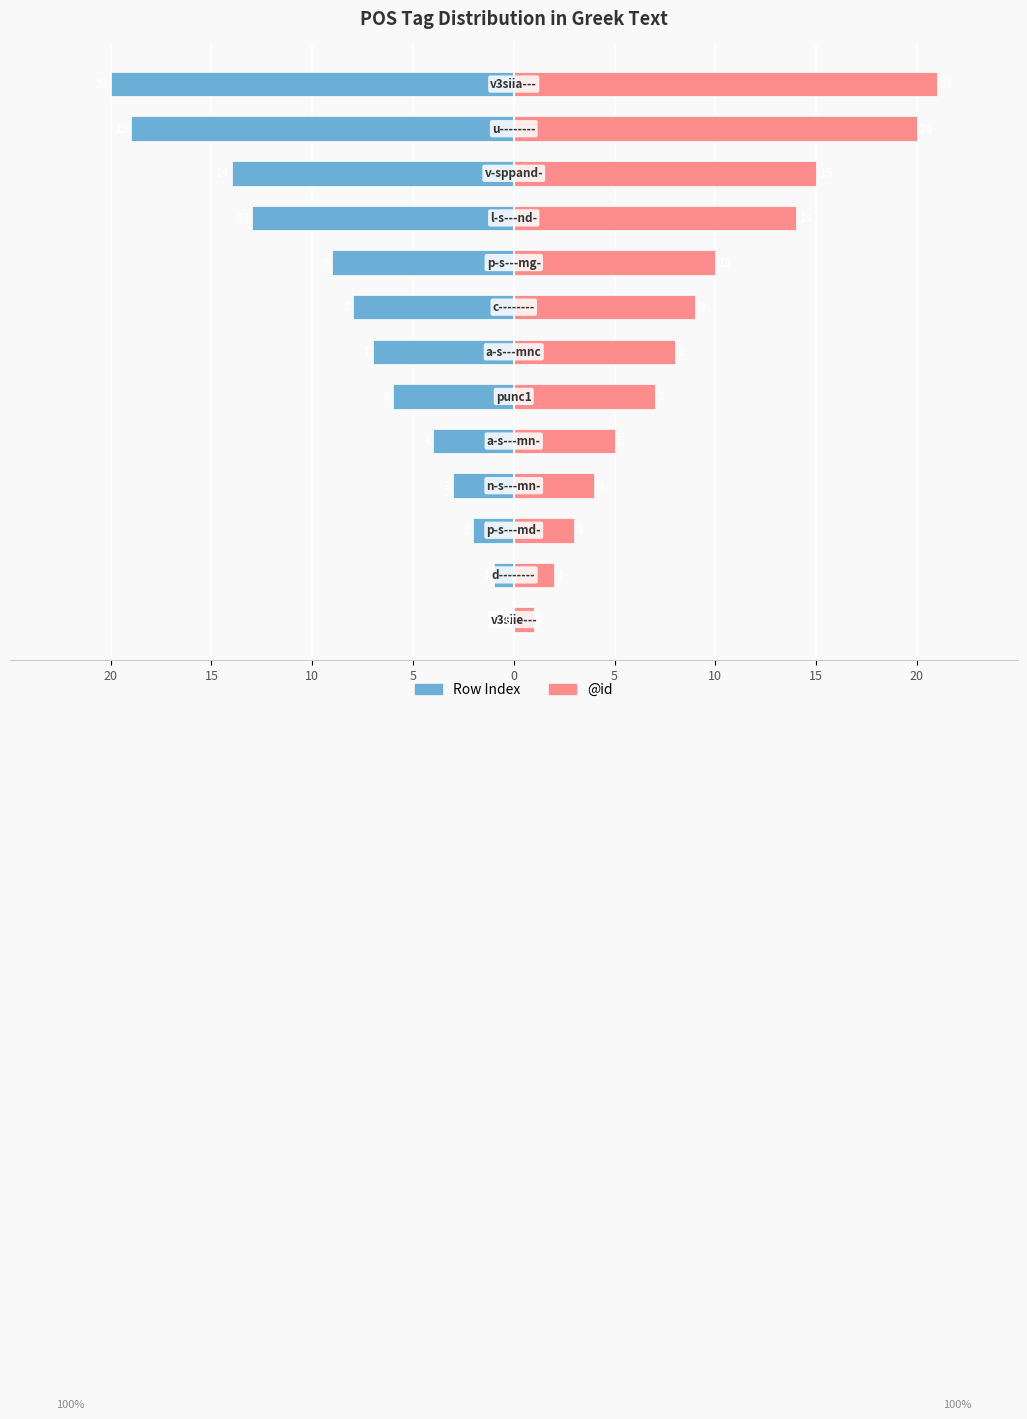

How many values in the @id series are below 8?

6